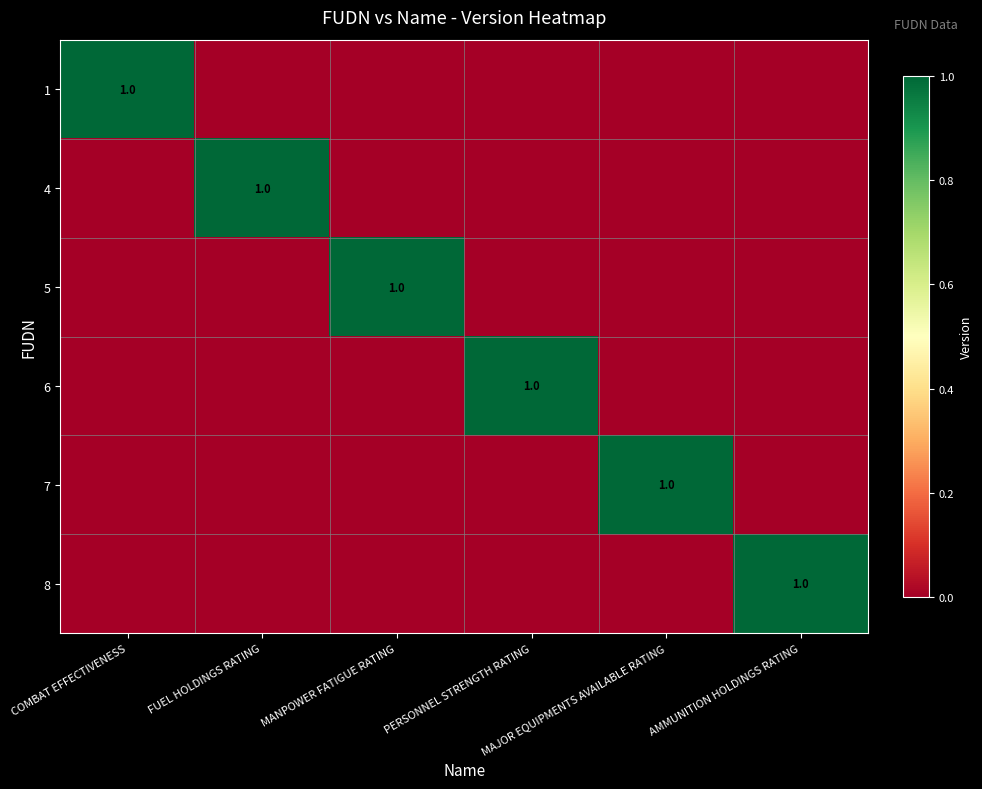

What is the spread (max minus min) of values at PERSONNEL STRENGTH RATING?

1